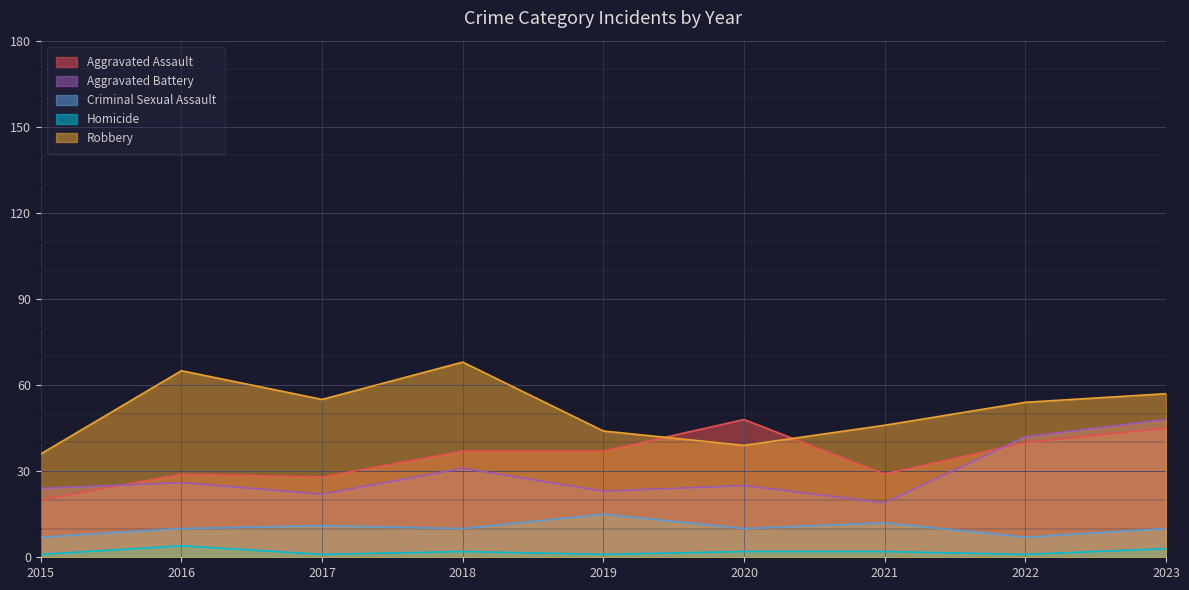

What value does the Homicide series have at 2020?

2